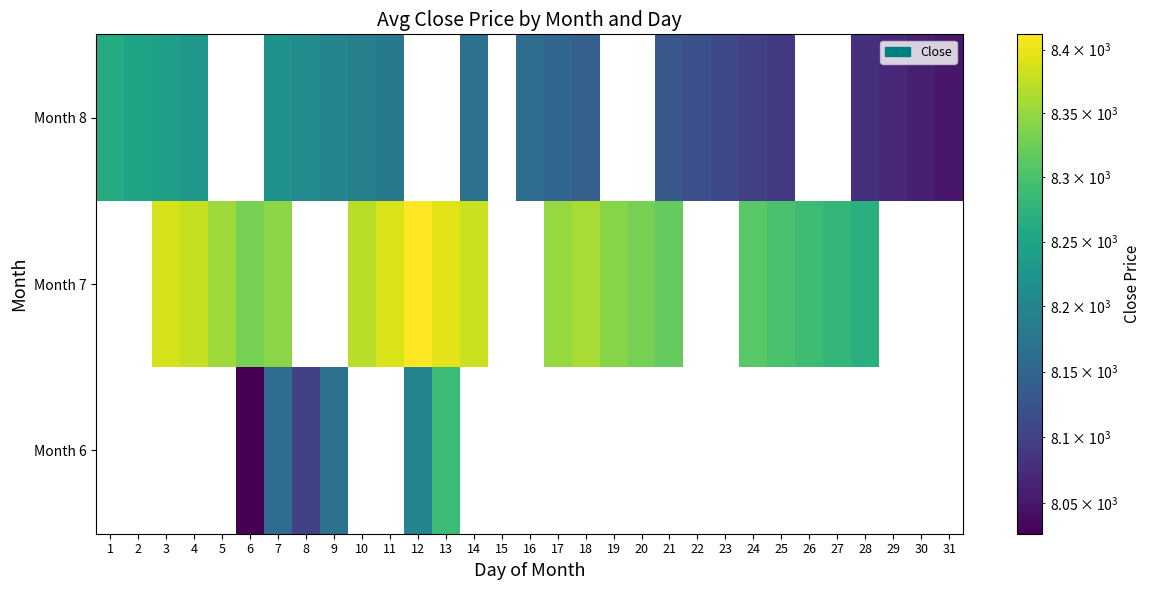

List the series in order of their peak value, highest first.

Month 6, Month 7, Month 8